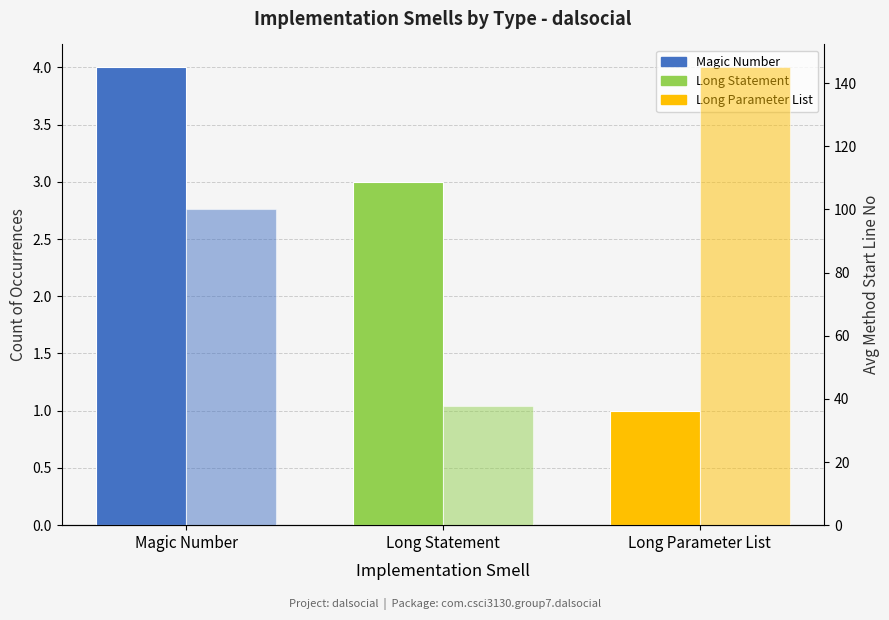

At which label does Avg Method Start Line first exceed 100?

Long Parameter List